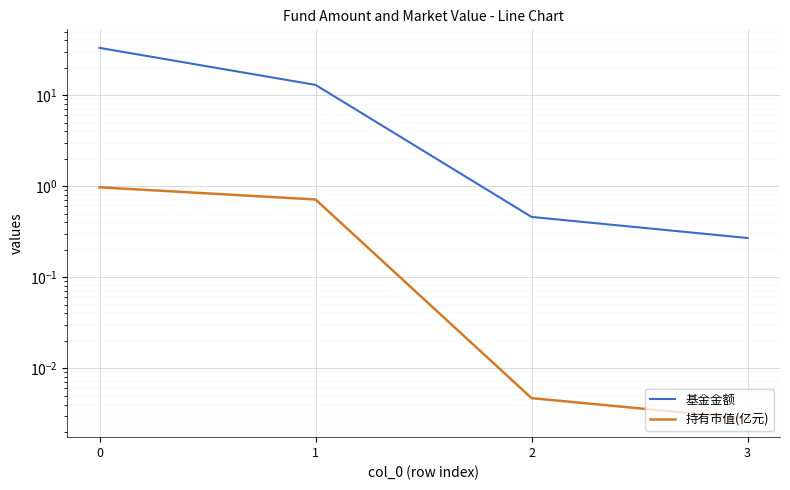

What is the maximum value shown in the chart?

33.1